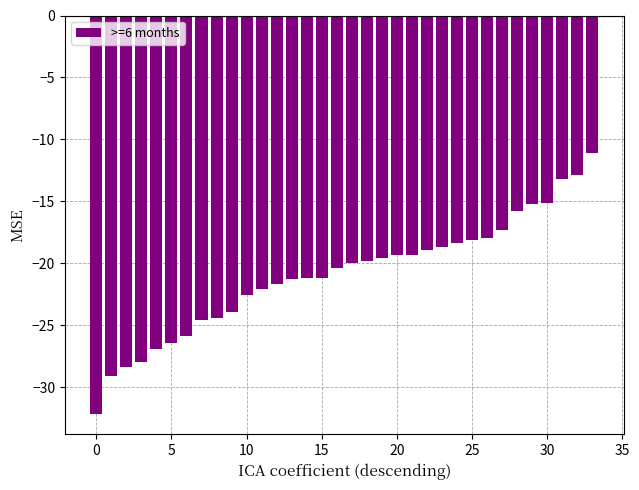

What is the sum of all values?

-711.0